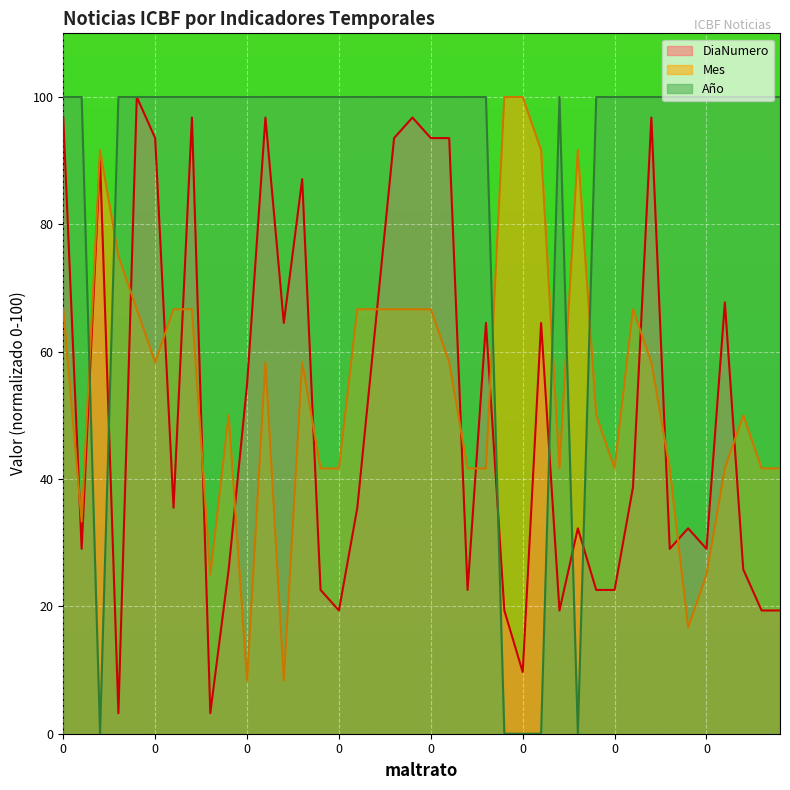

How many lines are shown in the chart?

3